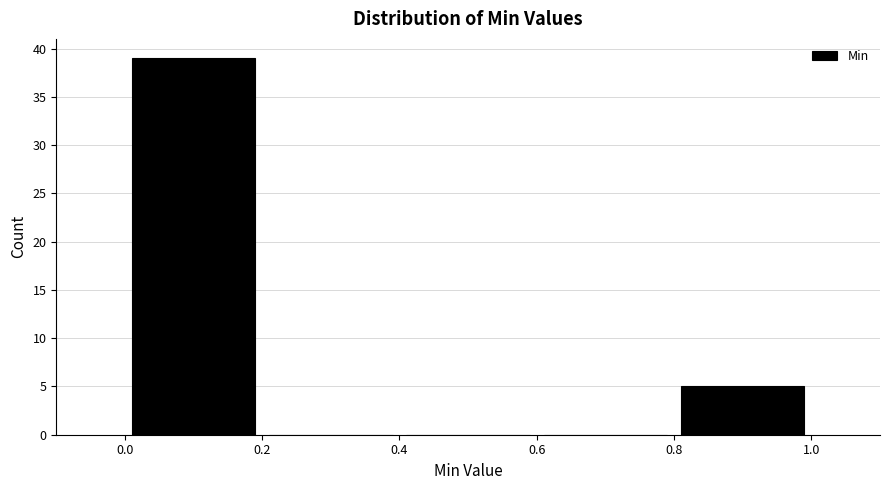

Reading left to right, transcribe this chart: for each bar, give the range it covers on the x-axis and its height. The values are not printed on the chart, so give them approximately, as read against the axis.

0.0 to 0.2: 39
0.2 to 0.4: 0
0.4 to 0.6: 0
0.6 to 0.8: 0
0.8 to 1.0: 5